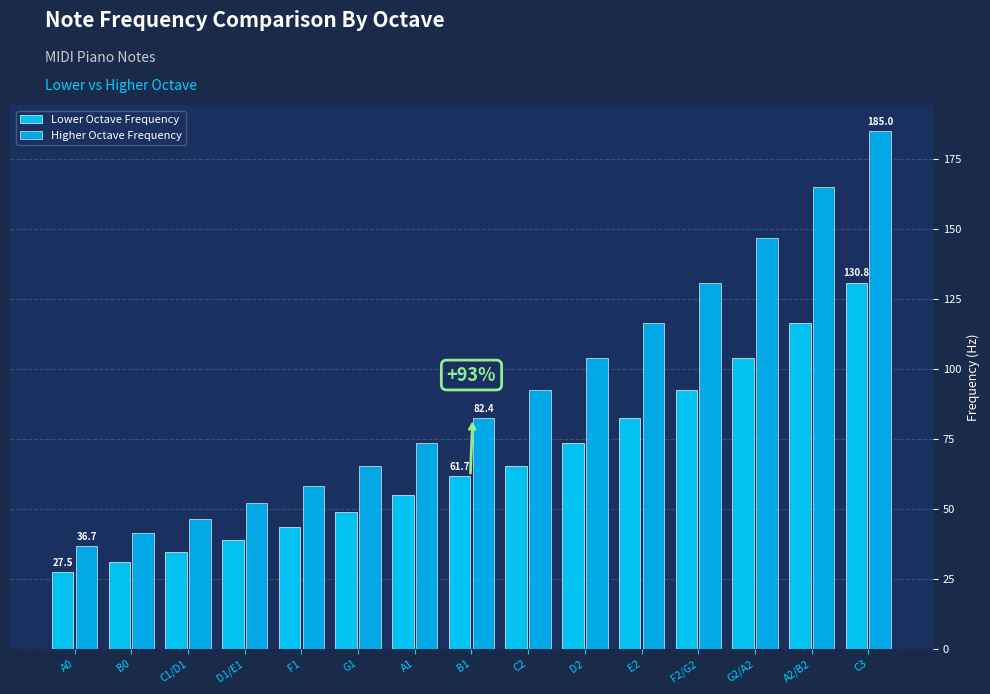

List the labels in order of Higher Octave Frequency value, largest first.

C3, A2/B2, G2/A2, F2/G2, E2, D2, C2, B1, A1, G1, F1, D1/E1, C1/D1, B0, A0